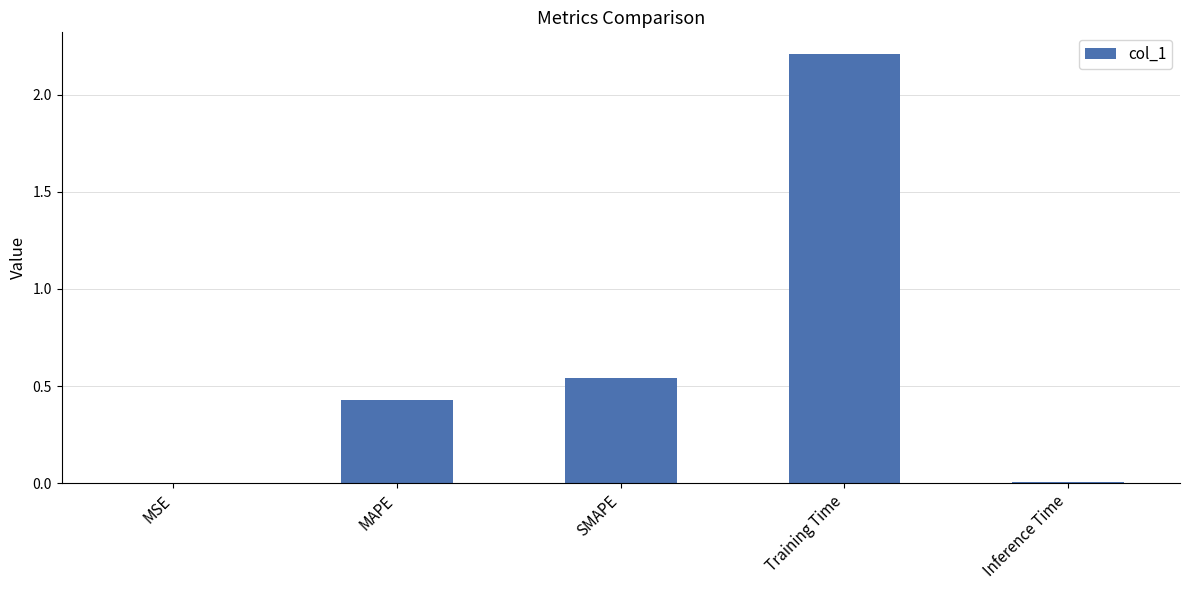

Count the number of categories in the chart.

5